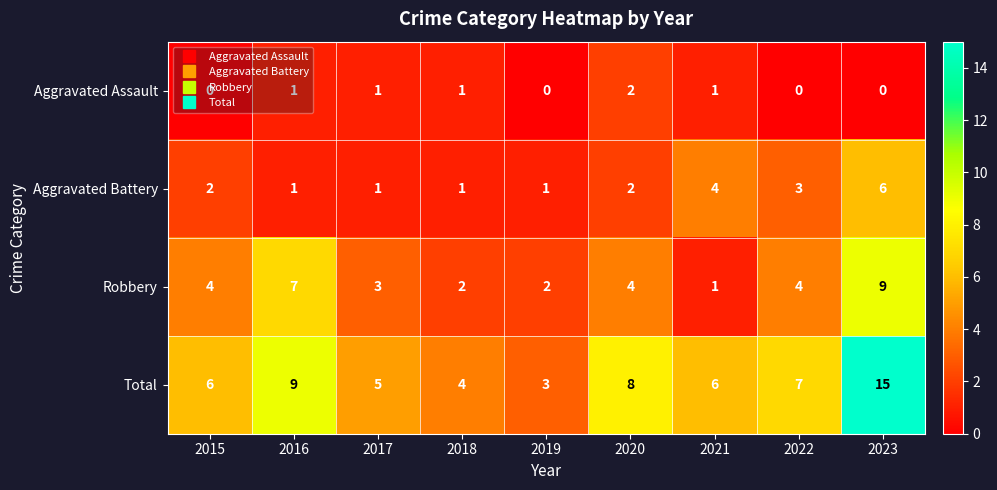

The value of Aggravated Assault at 2018 is 2. True or false?

False